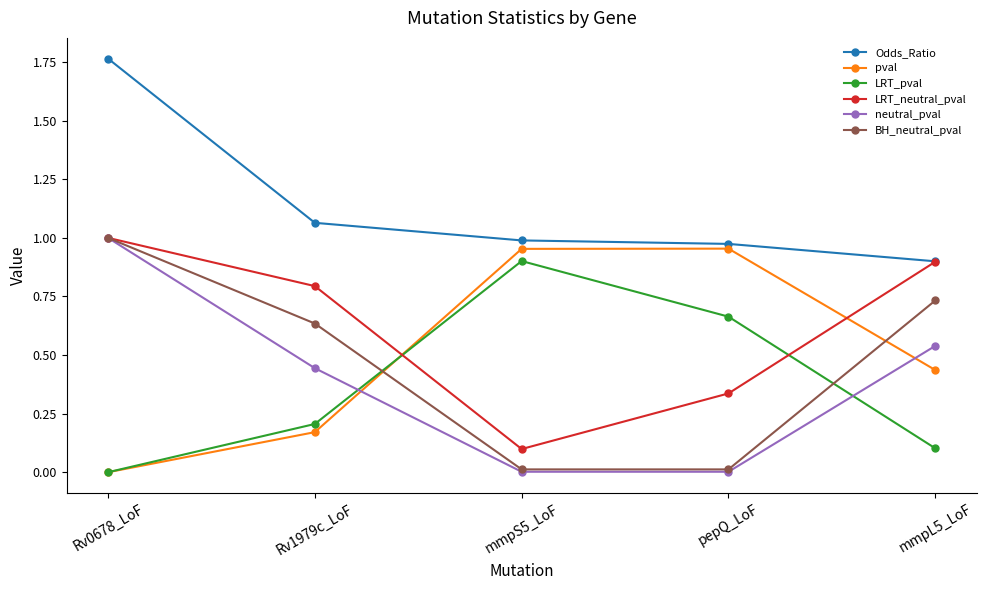

How many data points does each series have?

5